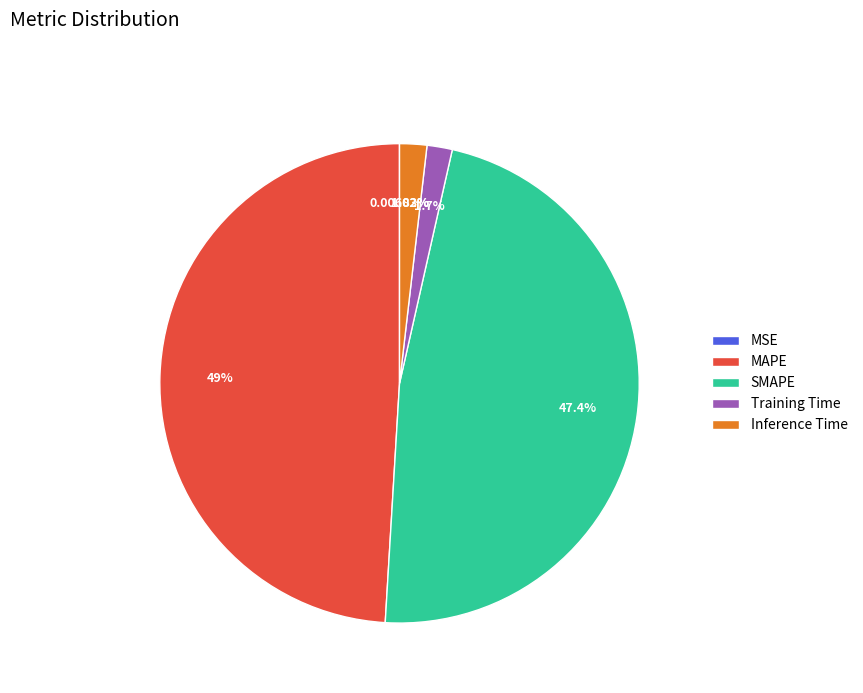

Do Training Time and Inference Time together represent more than half of the pie?

No